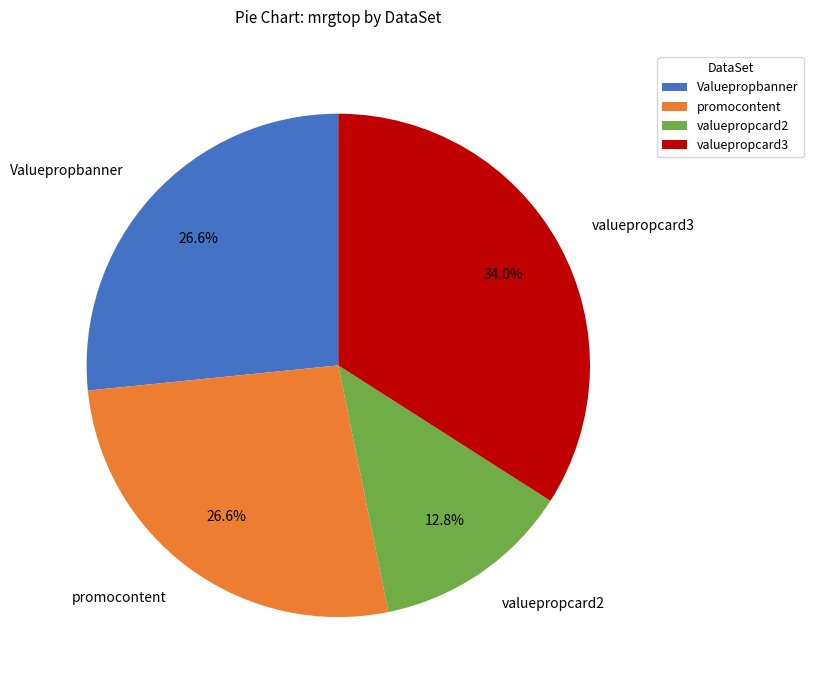

How many segments does this pie chart have?

4